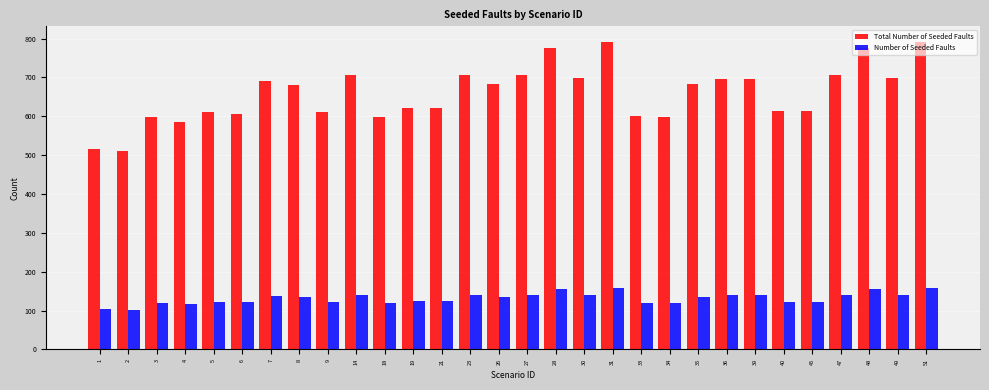

What is the total value across all series at 30?

838